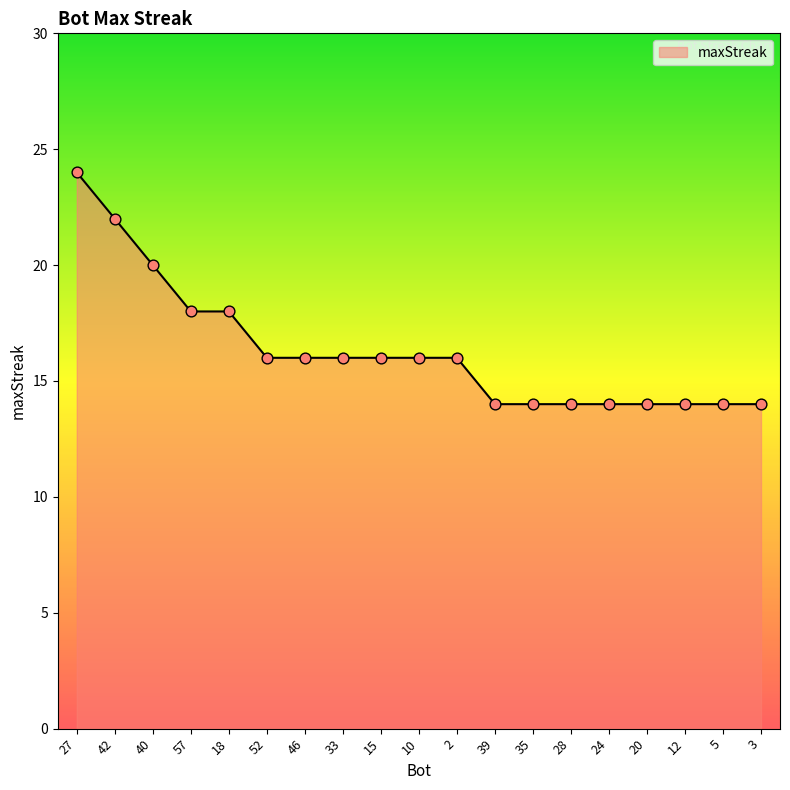

Which has a higher value, 15 or 18?

18